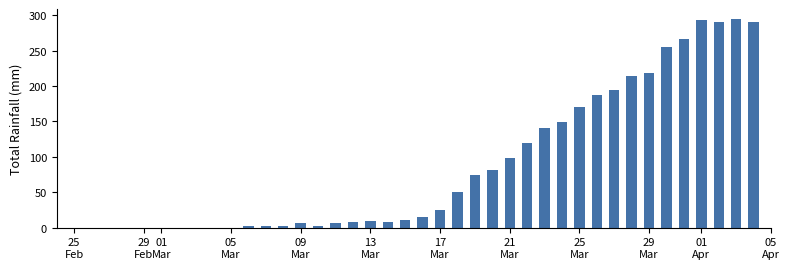

What is the maximum value shown in the chart?

294